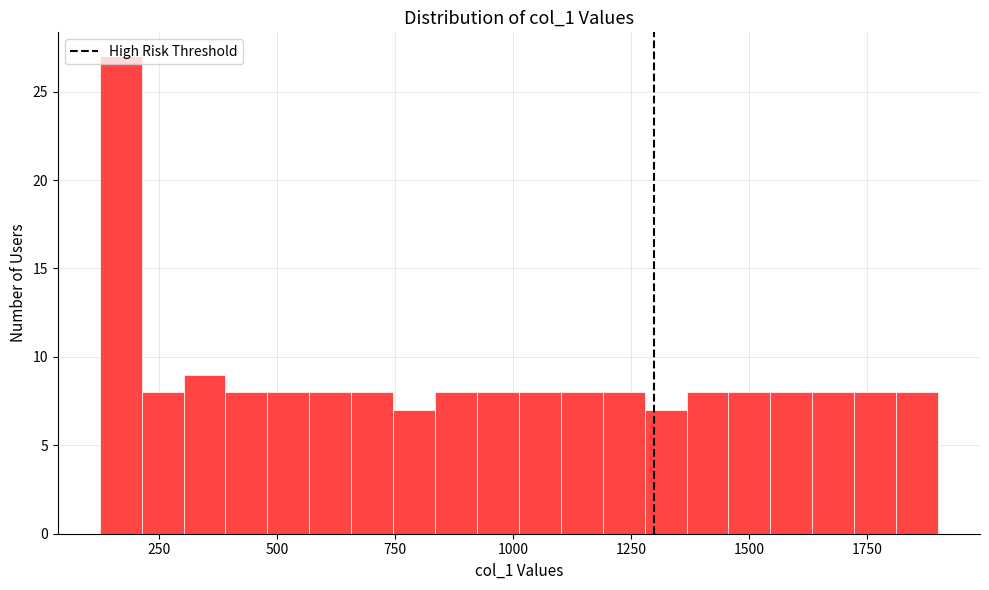

Read against the x-axis, roughly where is the centre of the tallest bar?

150